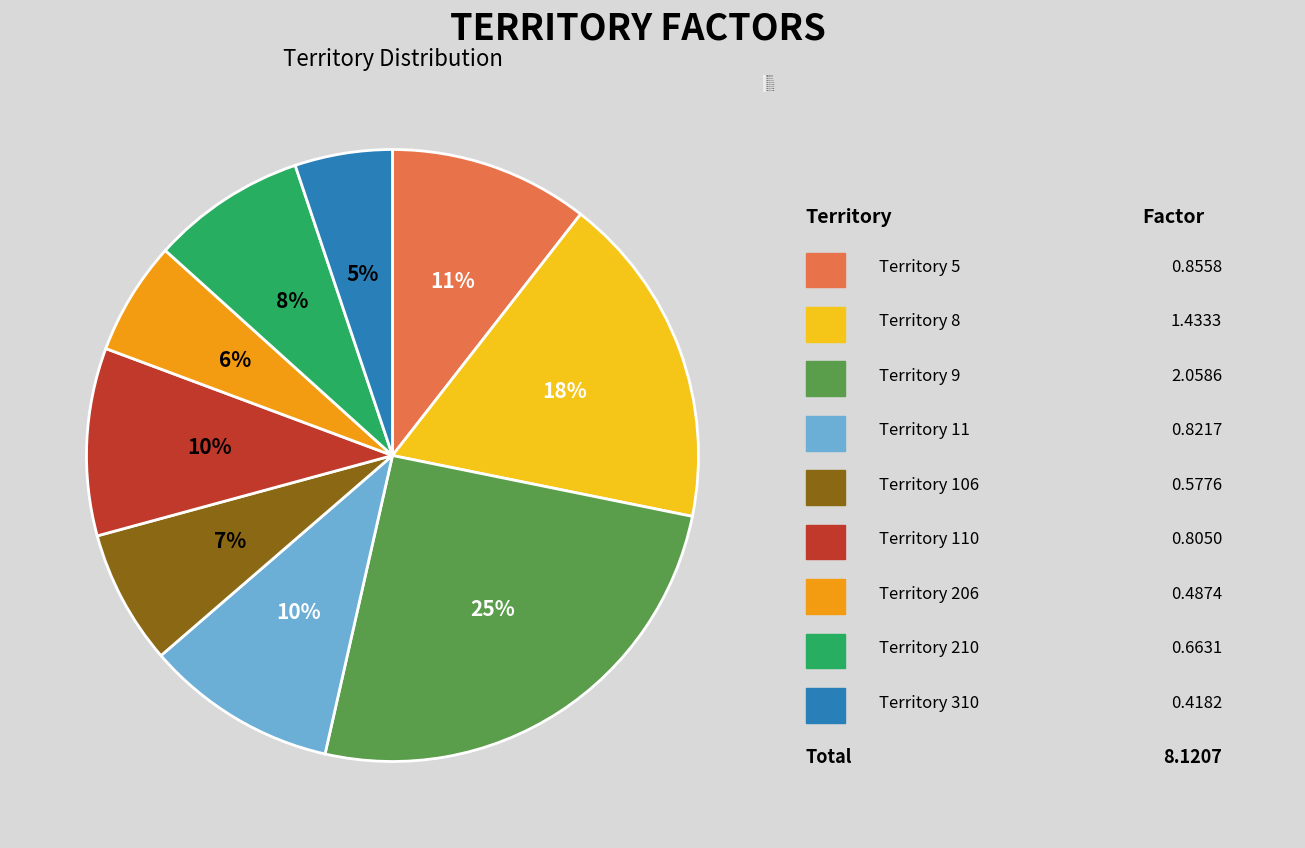

To the nearest percent, what percentage of the pie is Territory 110?

10%